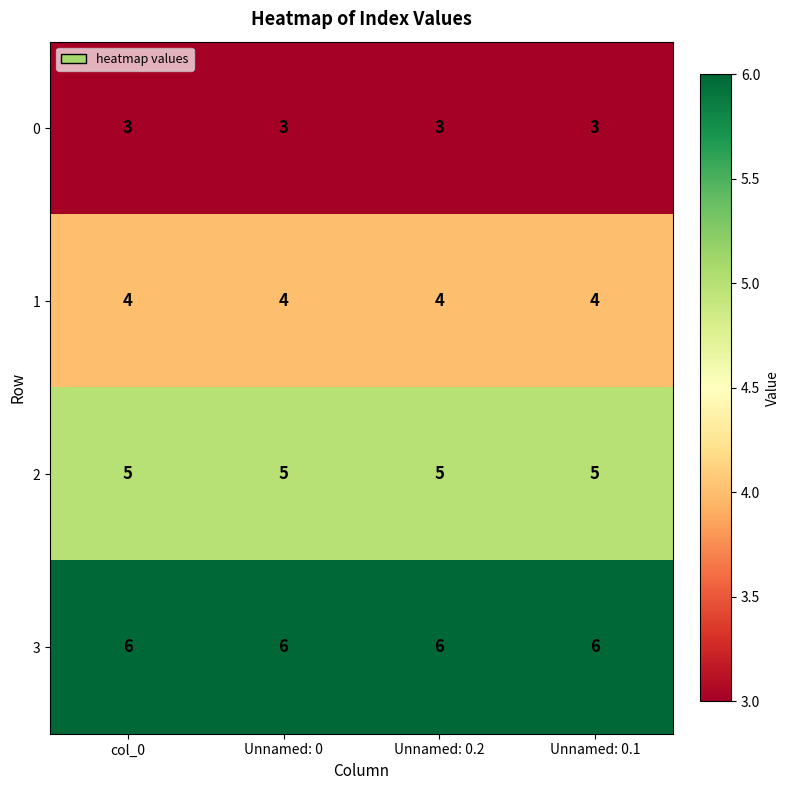

What is the maximum value for 3?

6